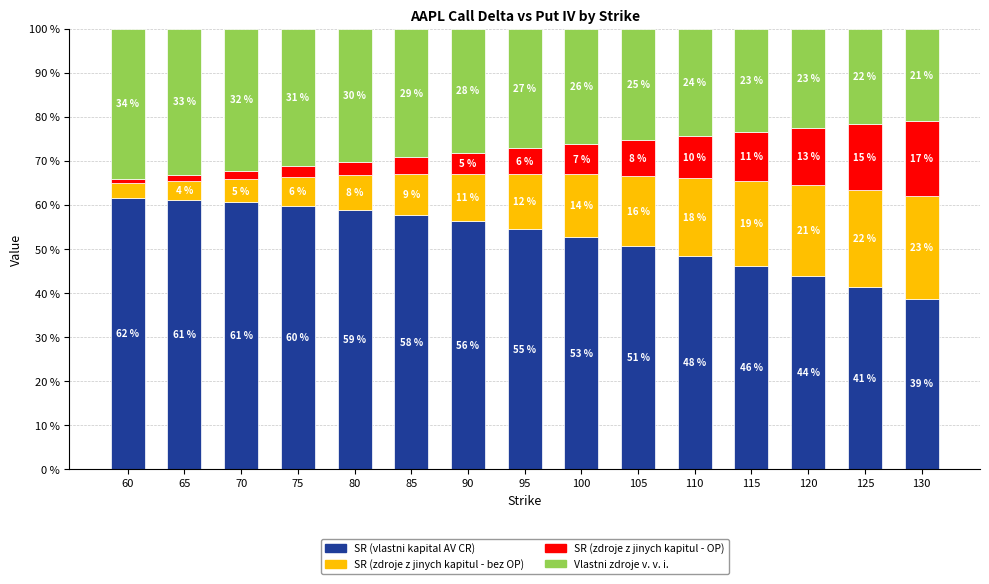

How many bars are there in total?

15